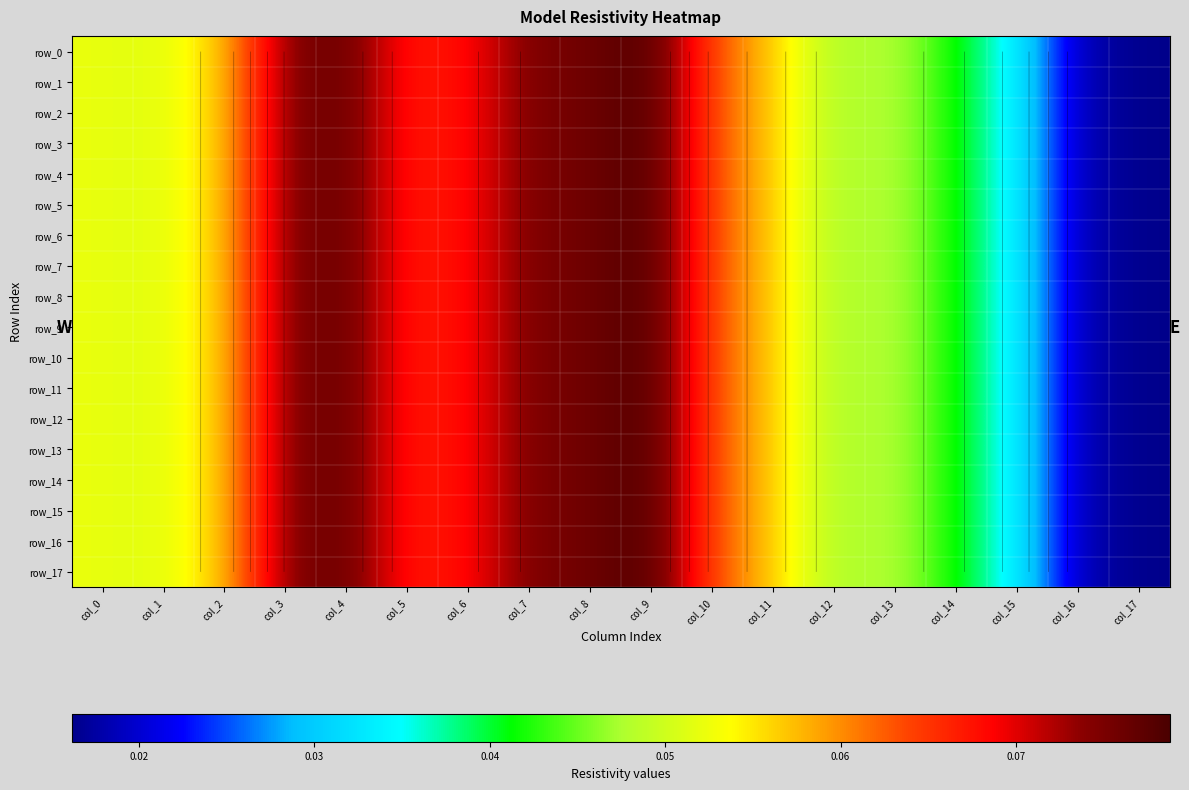

What is the sum of all row_4 values?

1.0